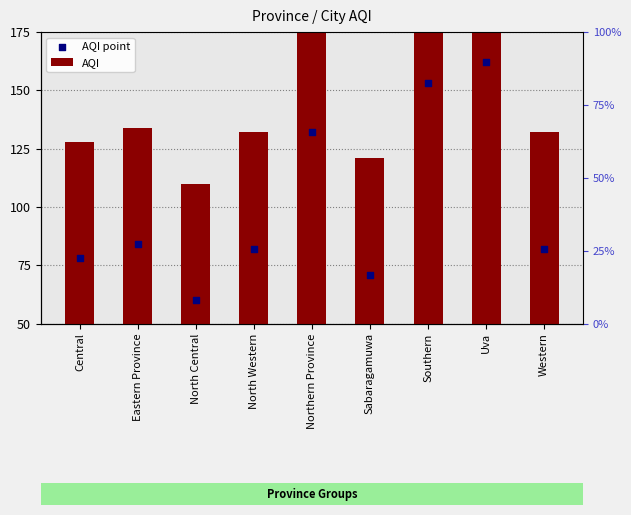

Which series has the largest total across all categories?

AQI